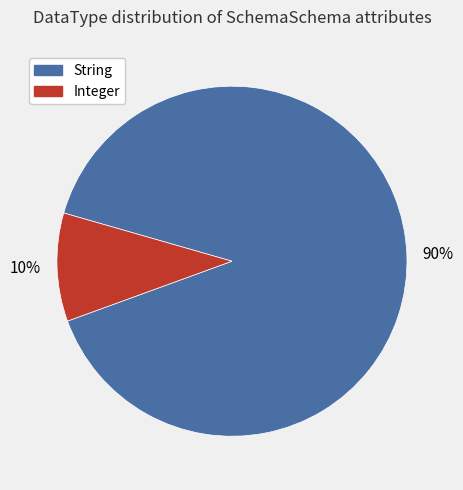

What is the largest slice in the pie chart?

String